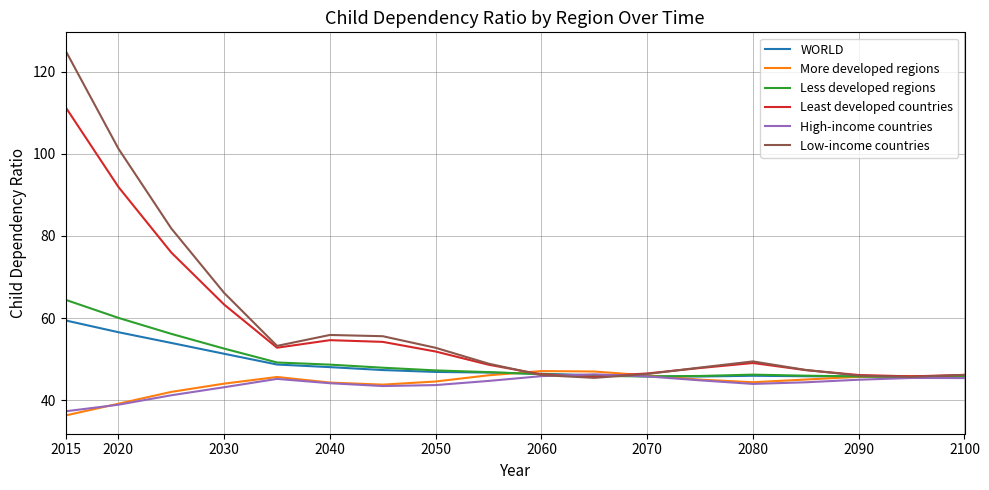

What is the maximum value shown in the chart?

125.1